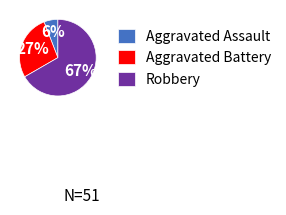

Count the number of slices in the pie.

3